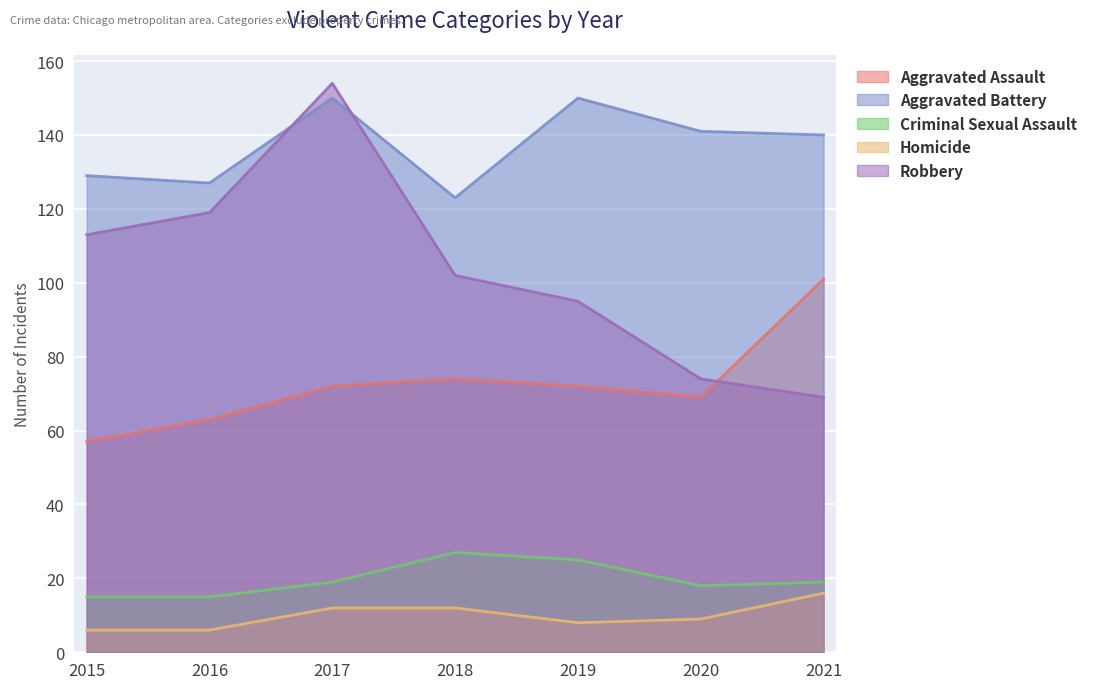

Which series changed the most between 2016 and 2018?

Robbery